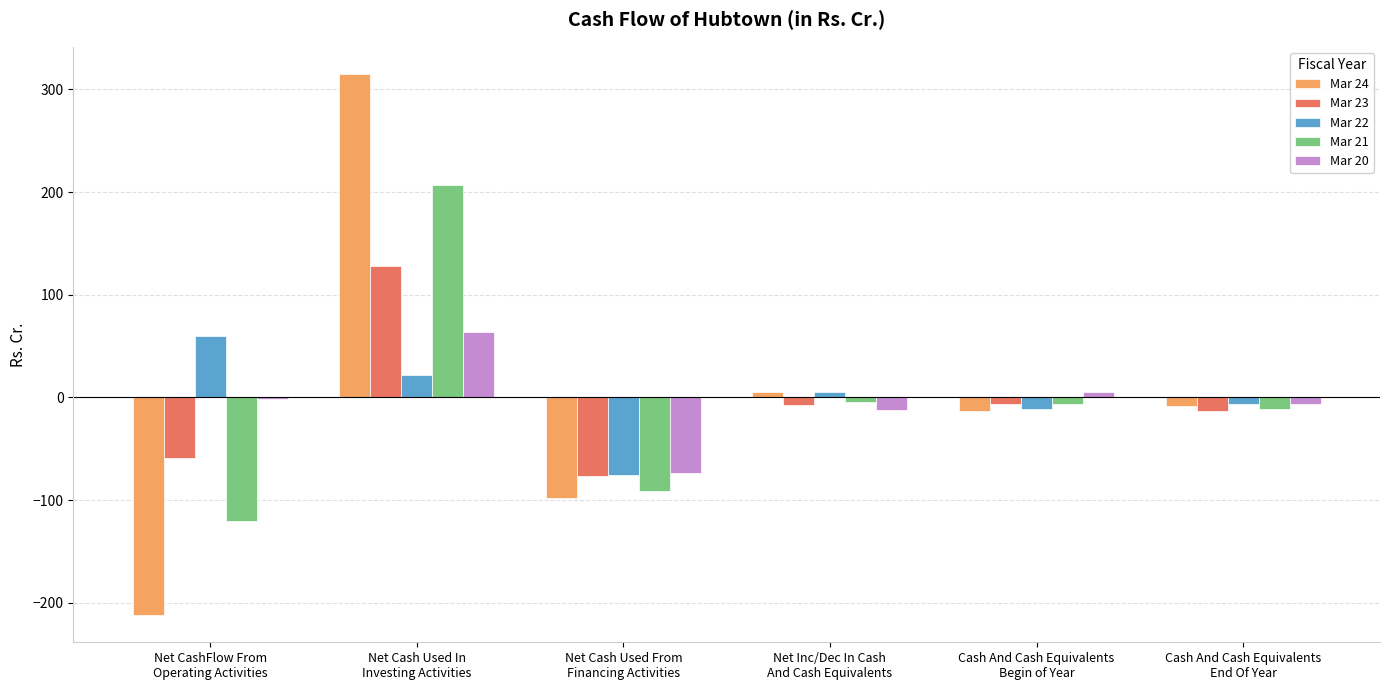

What are all the series names shown in the legend?

Mar 24, Mar 23, Mar 22, Mar 21, Mar 20